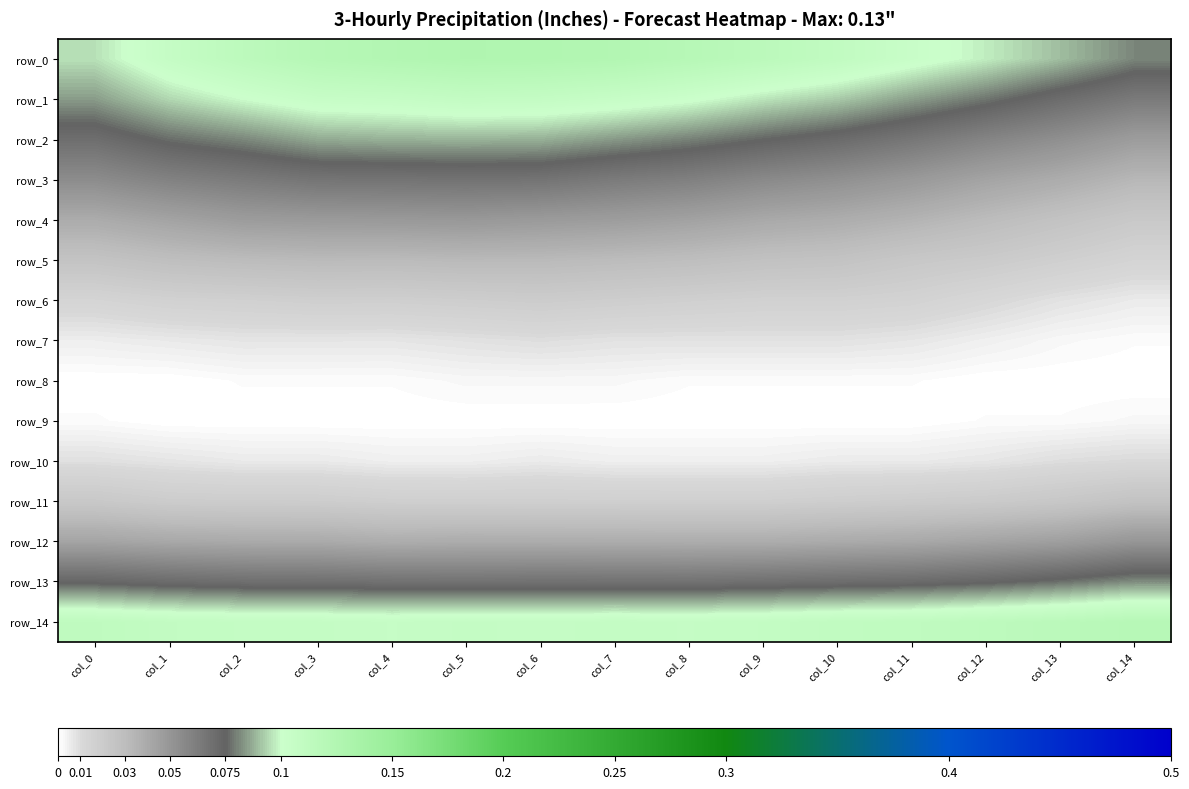

Reading right to left, what are all the values shown in this chart?

row_0: 0.1	0.1	0.1	0.1	0.1	0.1	0.1	0.1	0.1	0.1	0.1	0.1	0.1	0.1	0.1
row_1: 0.1	0.1	0.1	0.1	0.1	0.1	0.1	0.1	0.1	0.1	0.1	0.1	0.1	0.1	0.1
row_2: 0.0	0.1	0.1	0.1	0.1	0.1	0.1	0.1	0.1	0.1	0.1	0.1	0.1	0.1	0.1
row_3: 0.0	0.0	0.0	0.0	0.1	0.1	0.1	0.1	0.1	0.1	0.1	0.1	0.1	0.1	0.1
row_4: 0.0	0.0	0.0	0.0	0.0	0.0	0.0	0.0	0.0	0.0	0.0	0.0	0.0	0.0	0.0
row_5: 0.0	0.0	0.0	0.0	0.0	0.0	0.0	0.0	0.0	0.0	0.0	0.0	0.0	0.0	0.0
row_6: 0.0	0.0	0.0	0.0	0.0	0.0	0.0	0.0	0.0	0.0	0.0	0.0	0.0	0.0	0.0
row_7: 0.0	0.0	0.0	0.0	0.0	0.0	0.0	0.0	0.0	0.0	0.0	0.0	0.0	0.0	0.0
row_8: 0.0	0.0	0.0	0.0	0.0	0.0	0.0	0.0	0.0	0.0	0.0	0.0	0.0	0.0	0.0
row_9: 0.0	0.0	0.0	0.0	0.0	0.0	0.0	0.0	0.0	0.0	0.0	0.0	0.0	0.0	0.0
row_10: 0.0	0.0	0.0	0.0	0.0	0.0	0.0	0.0	0.0	0.0	0.0	0.0	0.0	0.0	0.0
row_11: 0.0	0.0	0.0	0.0	0.0	0.0	0.0	0.0	0.0	0.0	0.0	0.0	0.0	0.0	0.0
row_12: 0.1	0.0	0.0	0.0	0.0	0.0	0.0	0.0	0.0	0.0	0.0	0.0	0.0	0.0	0.0
row_13: 0.1	0.1	0.1	0.1	0.1	0.1	0.1	0.1	0.1	0.1	0.1	0.1	0.1	0.1	0.1
row_14: 0.1	0.1	0.1	0.1	0.1	0.1	0.1	0.1	0.1	0.1	0.1	0.1	0.1	0.1	0.1